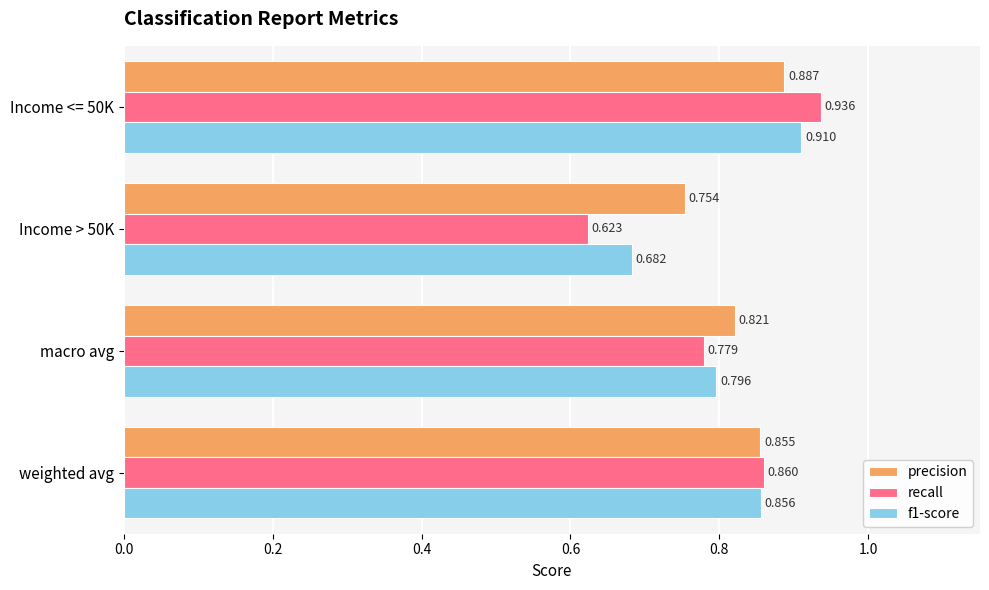

Which series has the widest spread of values?

recall